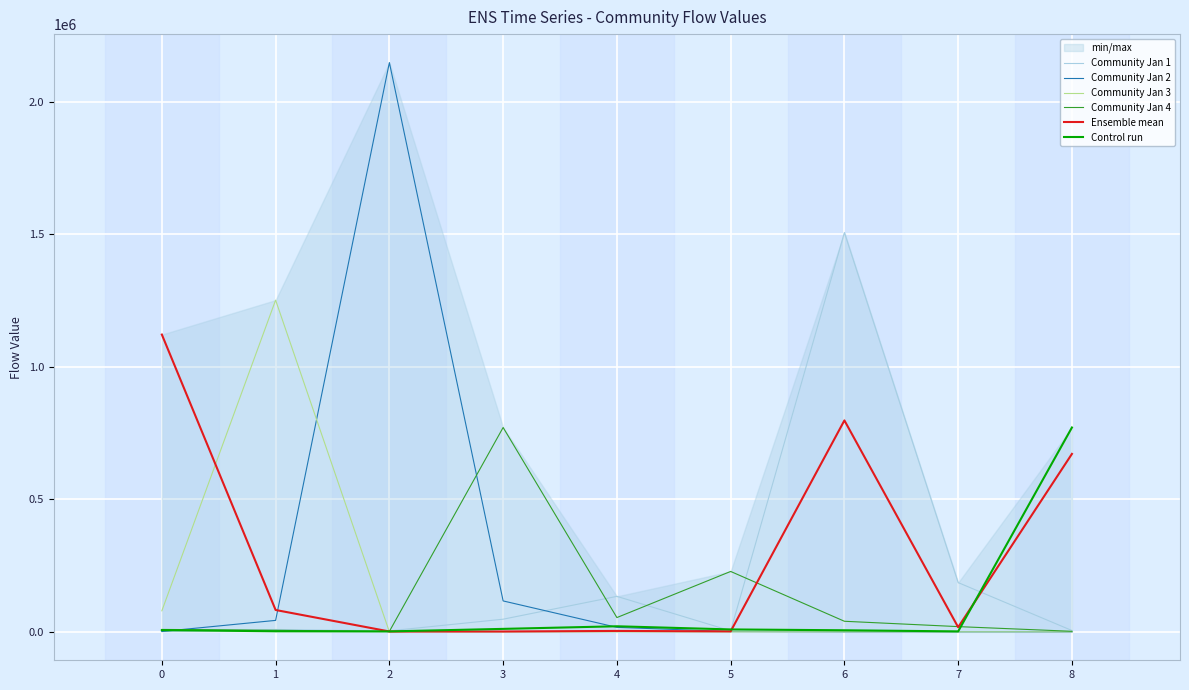

After their last crossing, which series has the higher values: Ensemble mean or Control run?

Control run